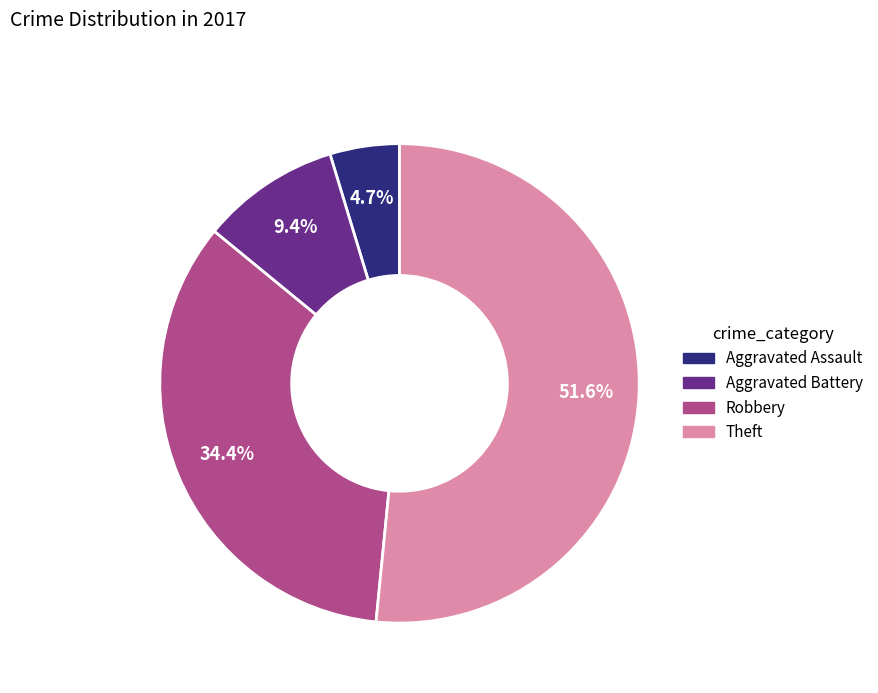

Rank the categories by value from highest to lowest.

Theft, Robbery, Aggravated Battery, Aggravated Assault